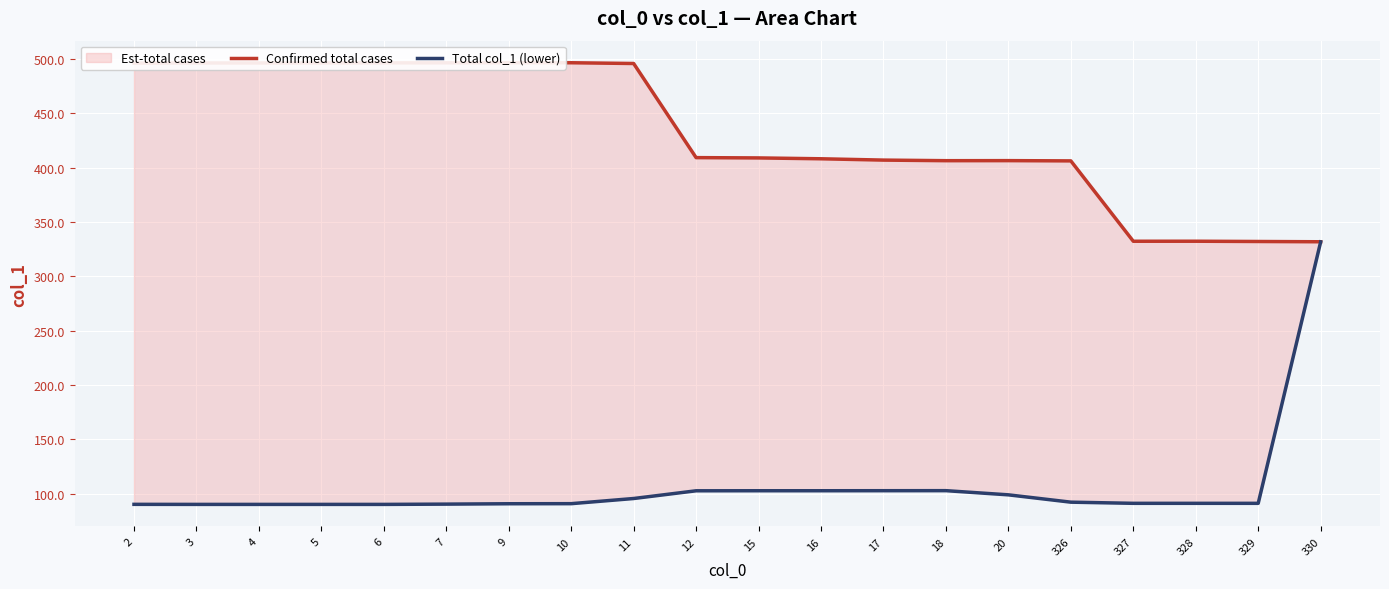

What is the value of the Confirmed total cases point at the 8th from the left?

496.4